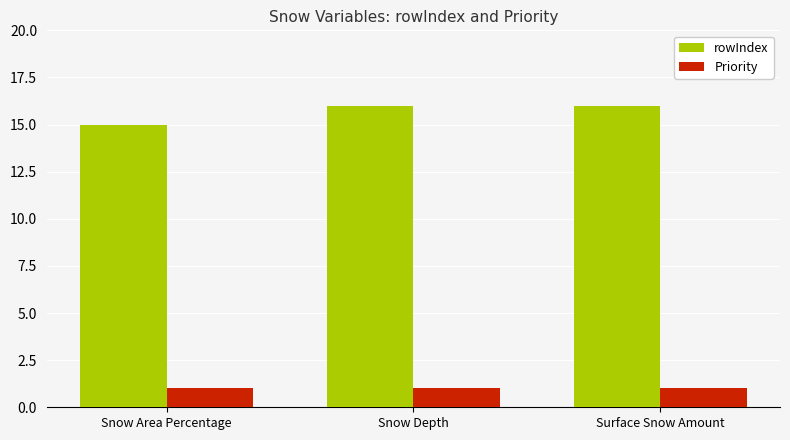

Is it true that rowIndex equals 15 at Snow Area Percentage?

True